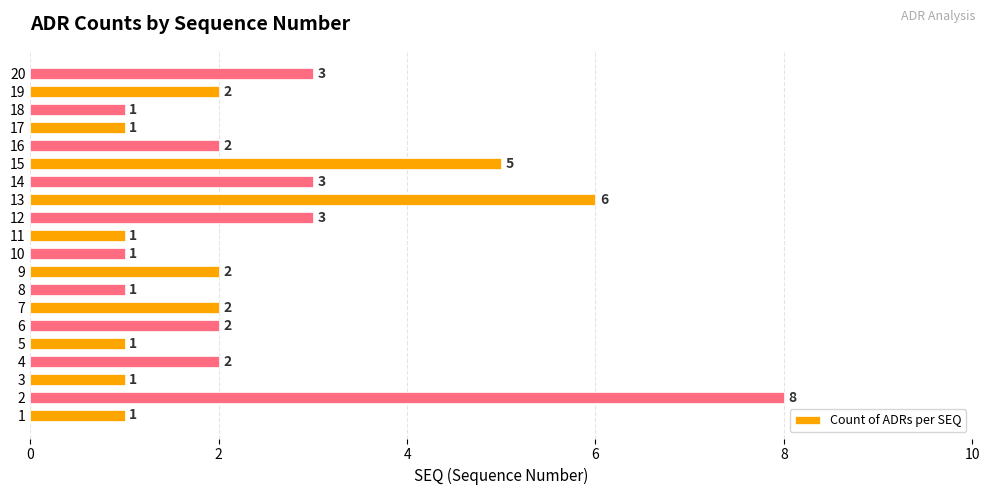

What is the average value?

2